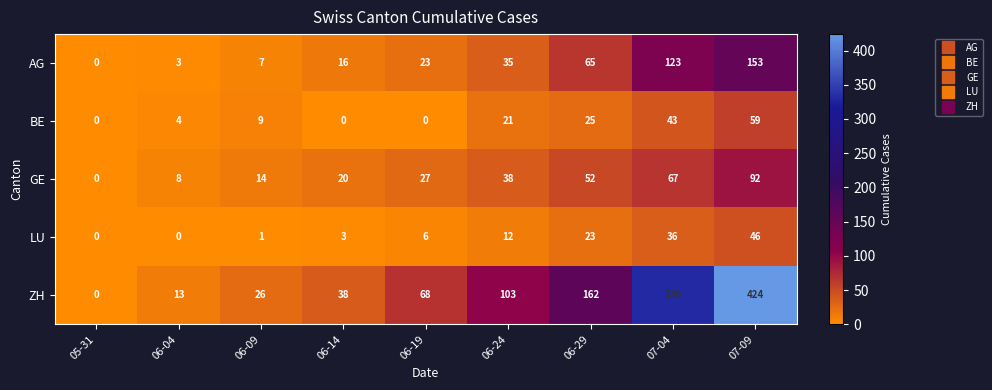

What is the average value of the LU series?

14